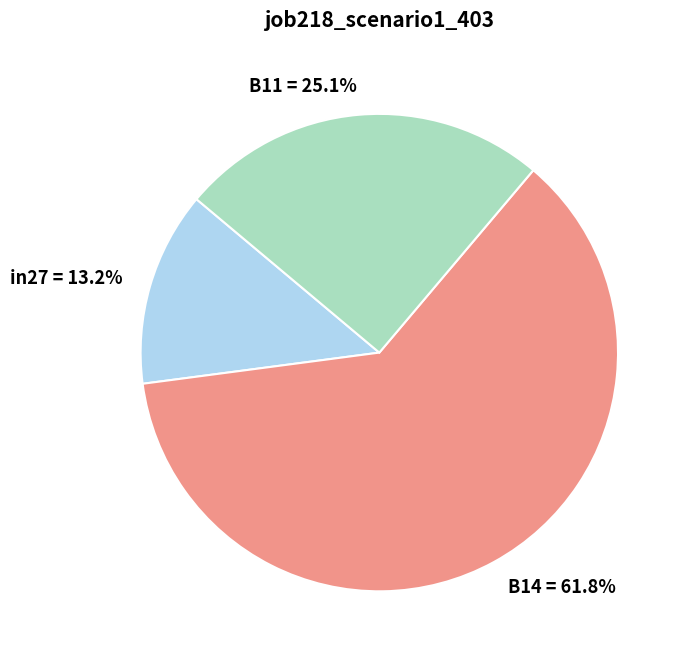

What percentage is the B14 slice, to the nearest percent?

62%